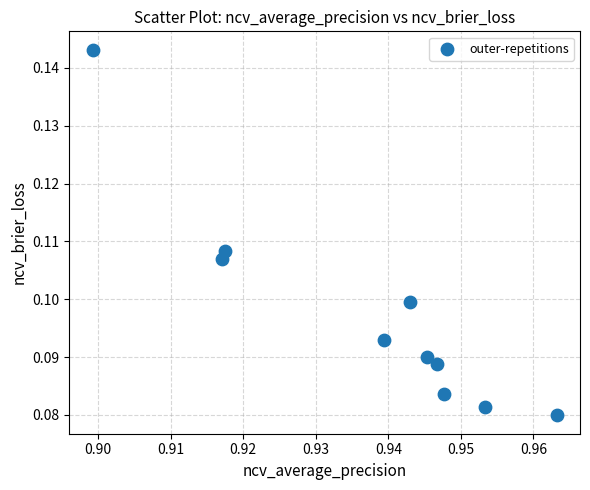

What is the average X value?

0.9